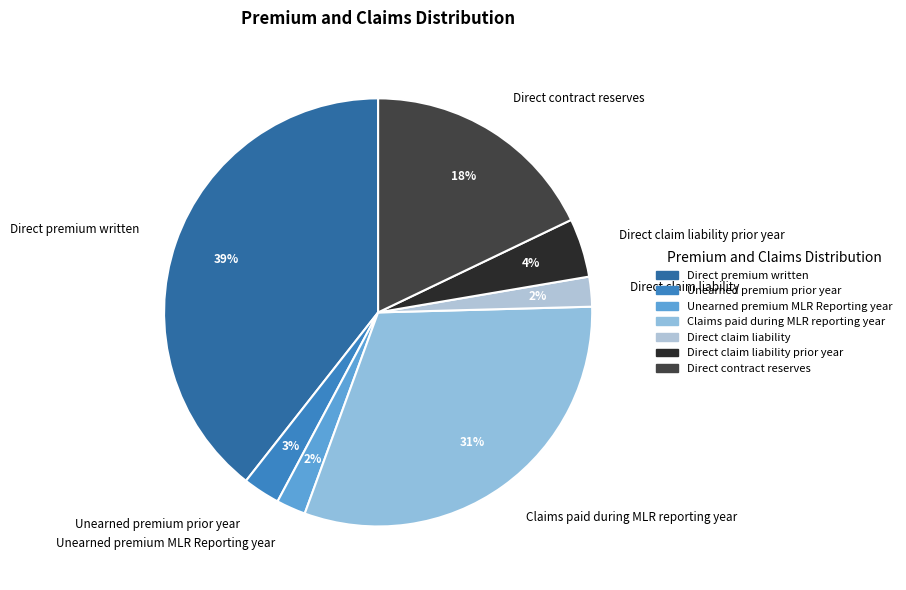

Is Unearned premium MLR Reporting year the majority of the pie?

No